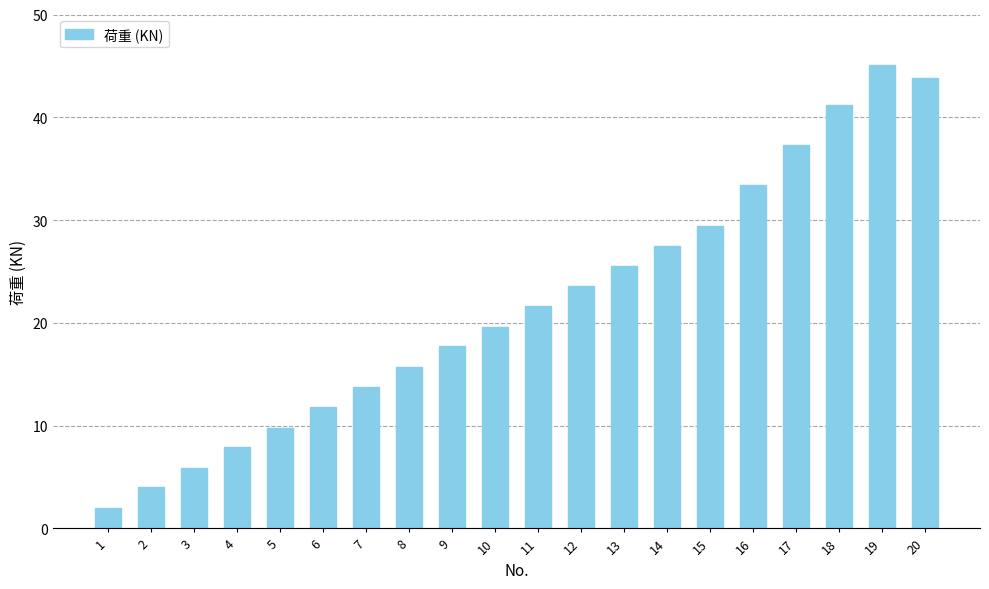

What is the sum of all values?

436.6